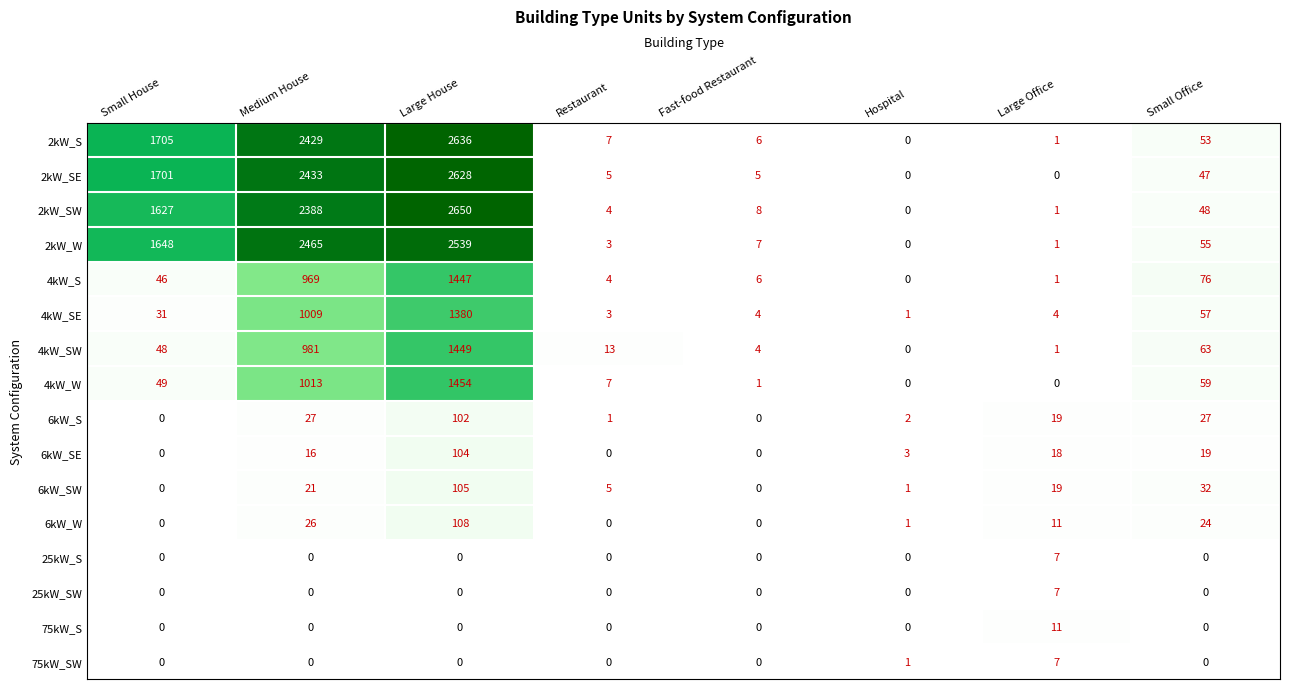

Where is 4kW_SE nearest to the value 690?

Medium House